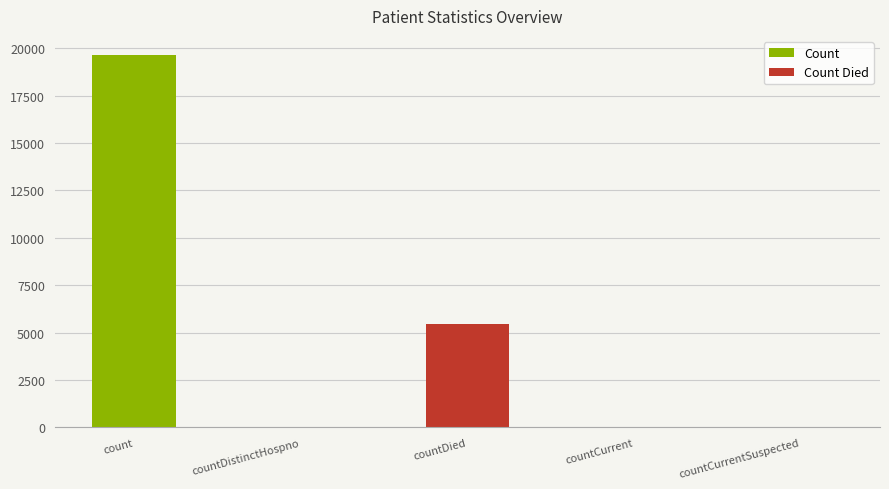

Where is the data nearest to the value 9831?

countDied